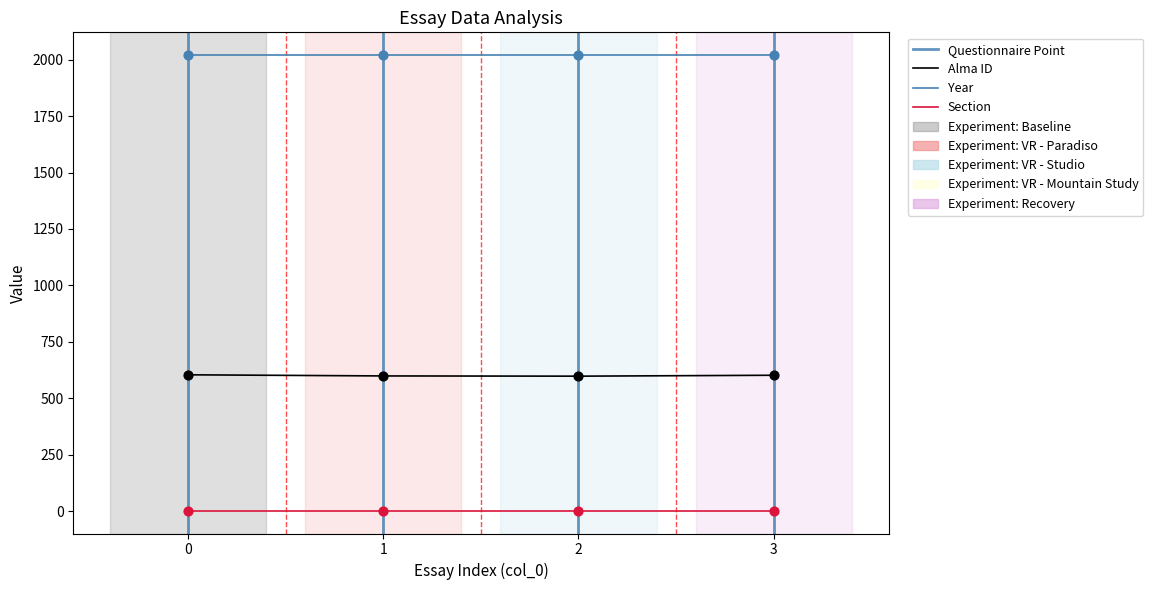

Which series reaches the minimum Y coordinate?

Section